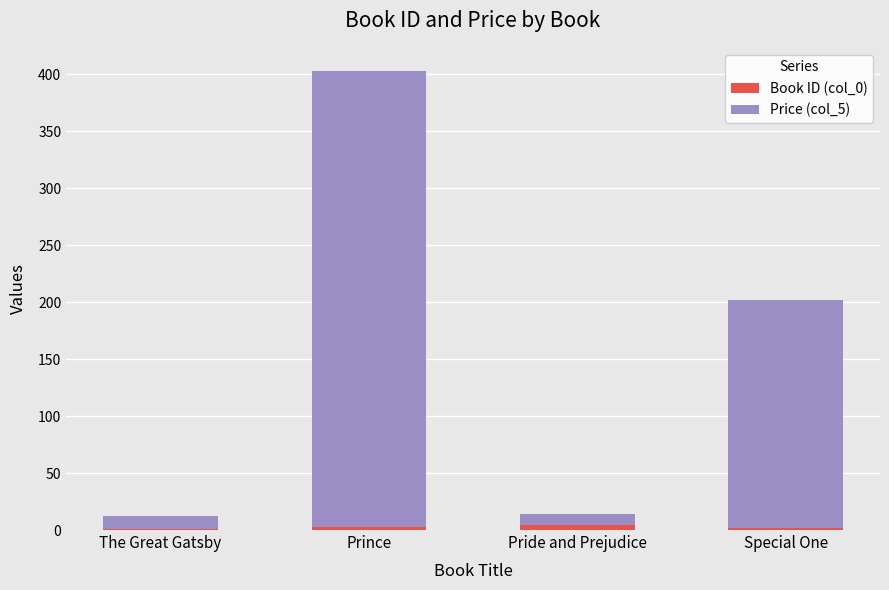

At which category is the sum across all series the highest?

Prince